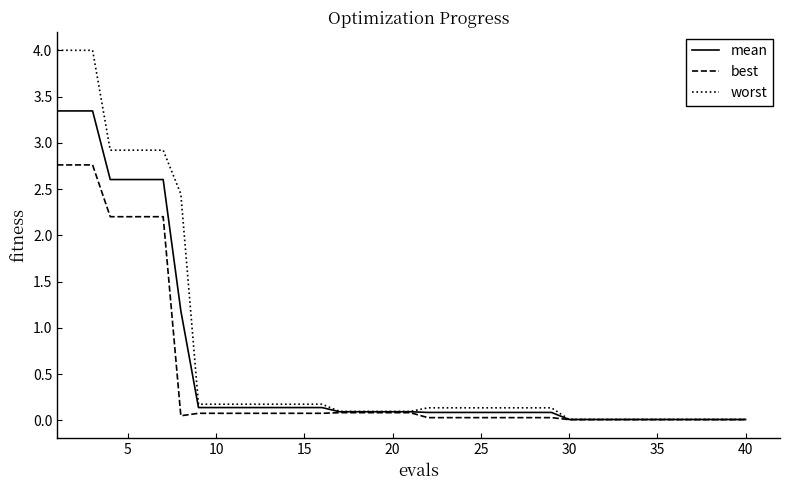

Does the chart have visible grid lines?

No